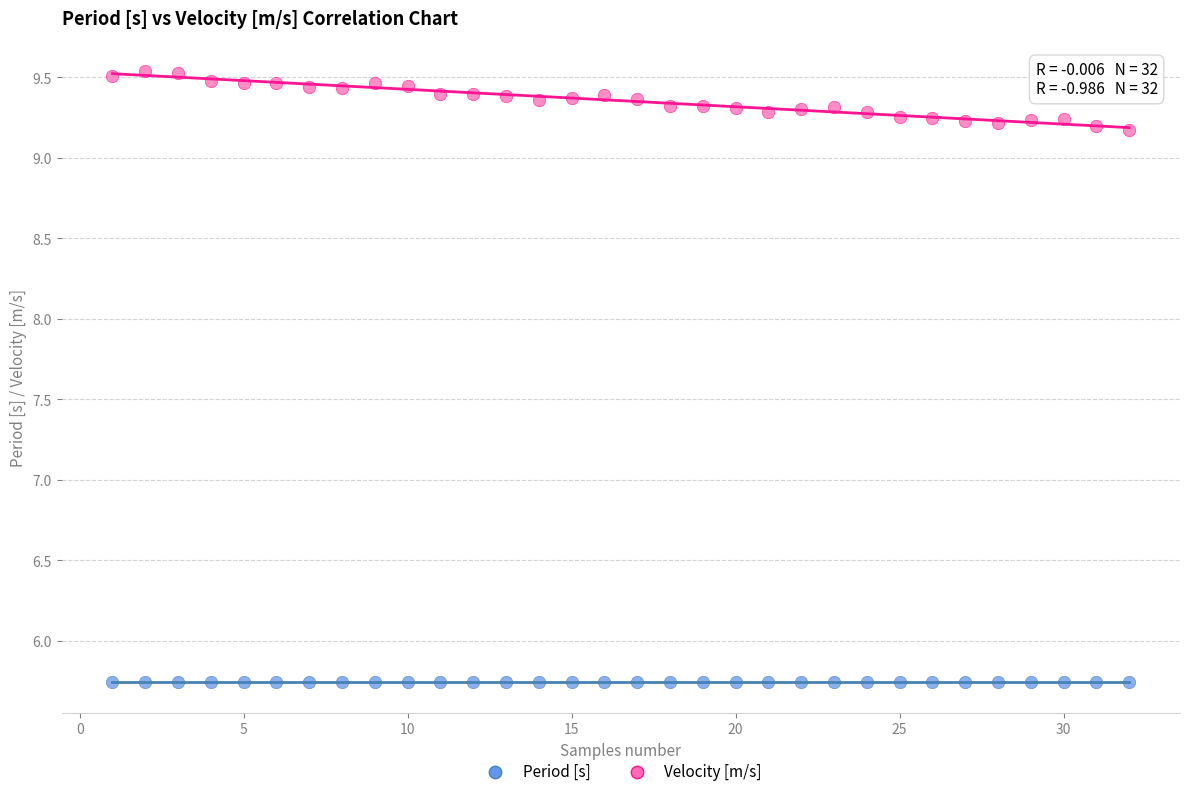

Which series has the largest Y range (max minus min)?

Velocity [m/s]